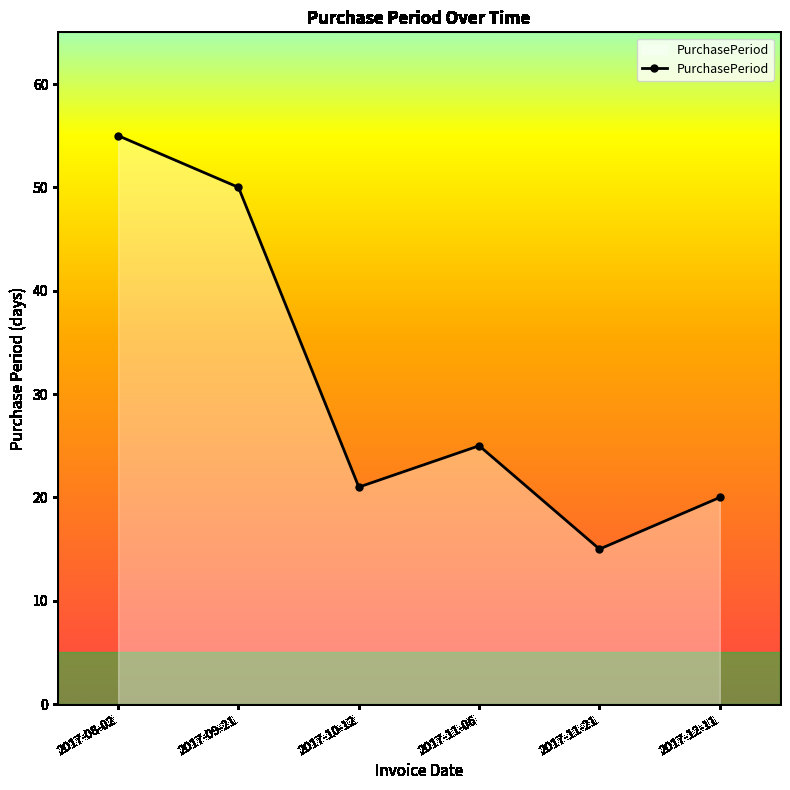

Is it true that the value at 2017-11-21 is 27?

False